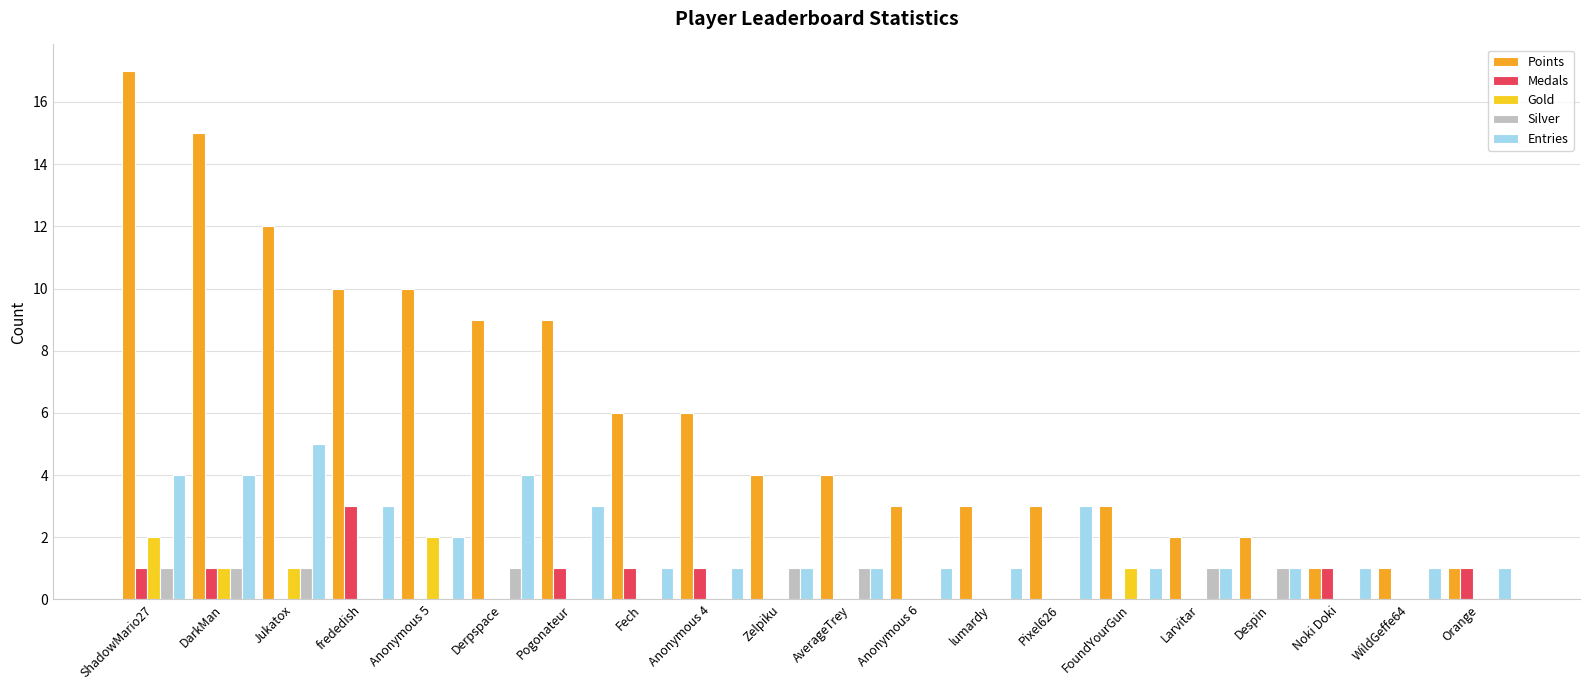

At which category is the sum across all series the highest?

ShadowMario27